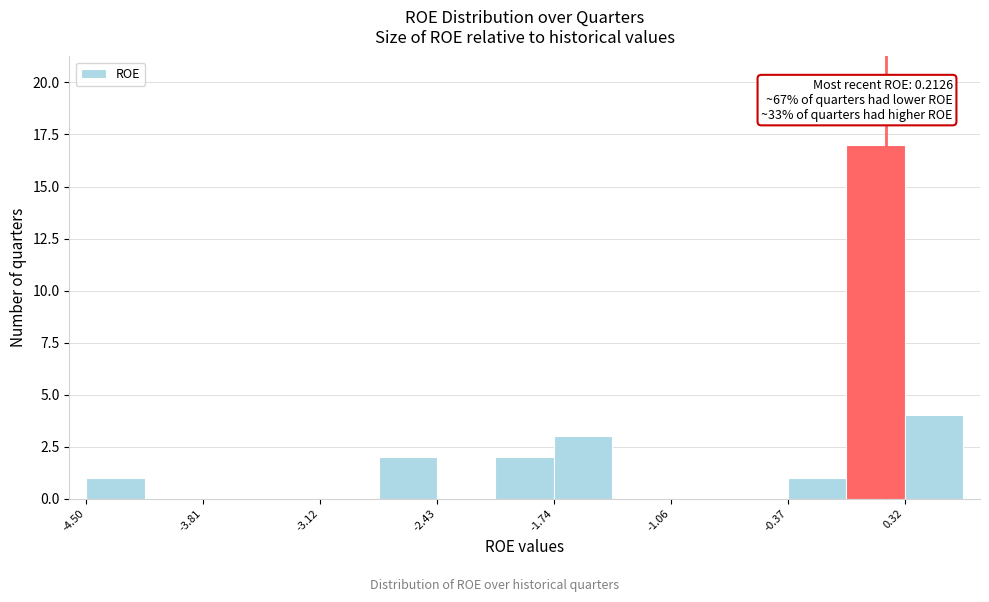

Around what value on the x-axis is the tallest bar? Give the approximate position of its centre, as read against the axis.

0.1